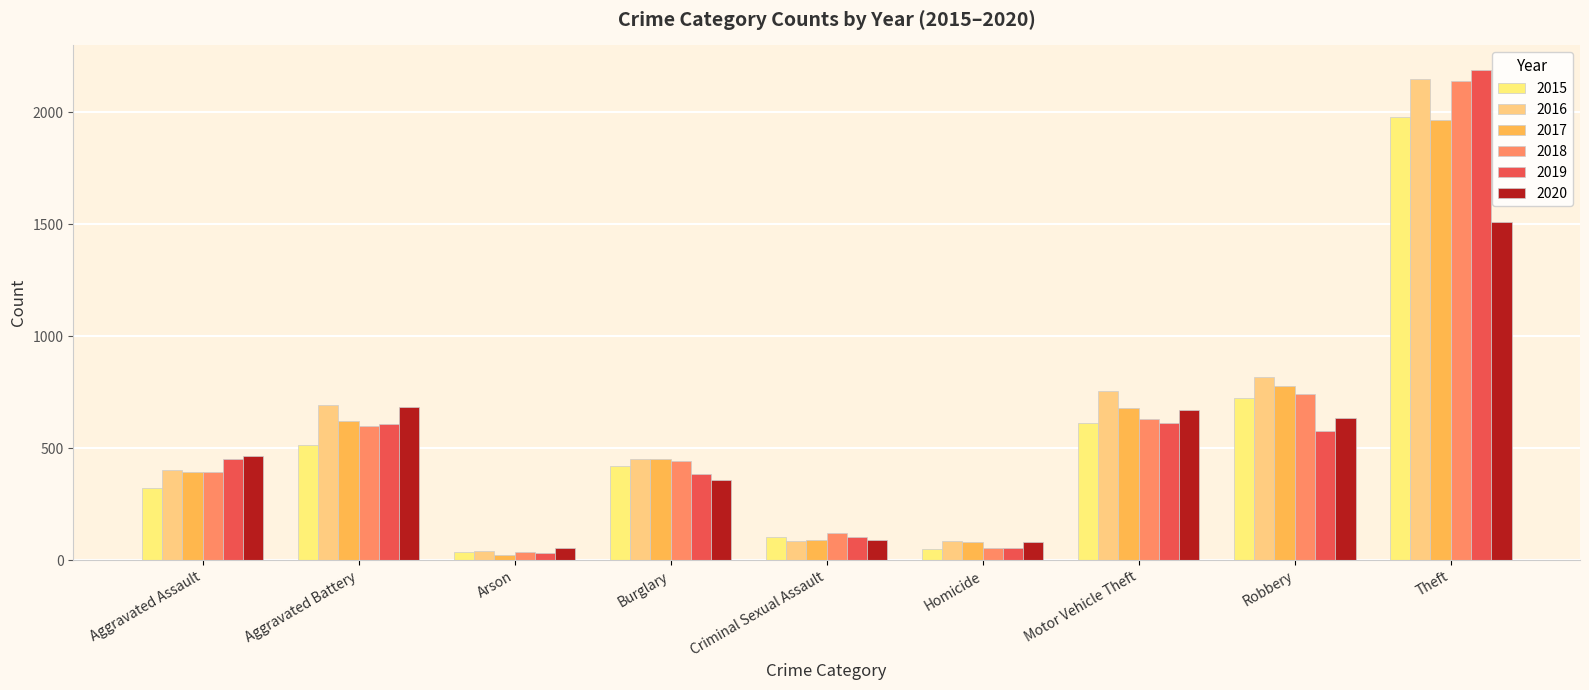

How many data points does each series have?

9